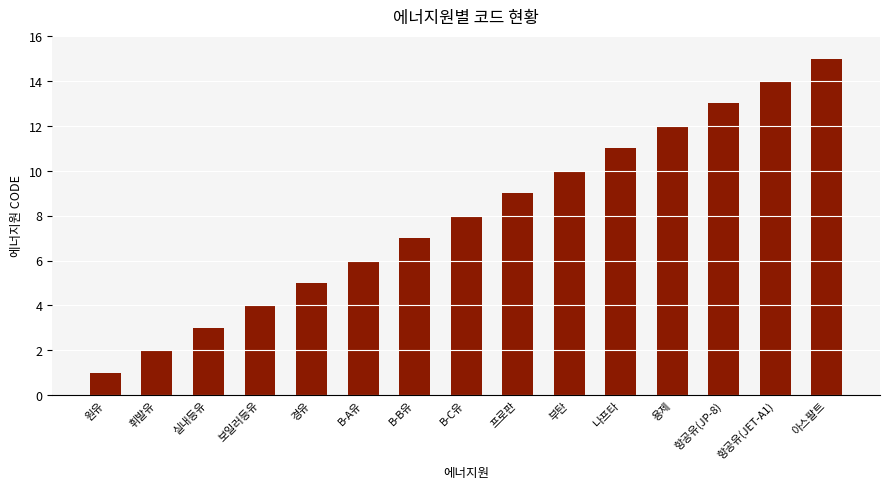

The chart shows a value of 14 at 항공유(JET-A1). True or false?

True